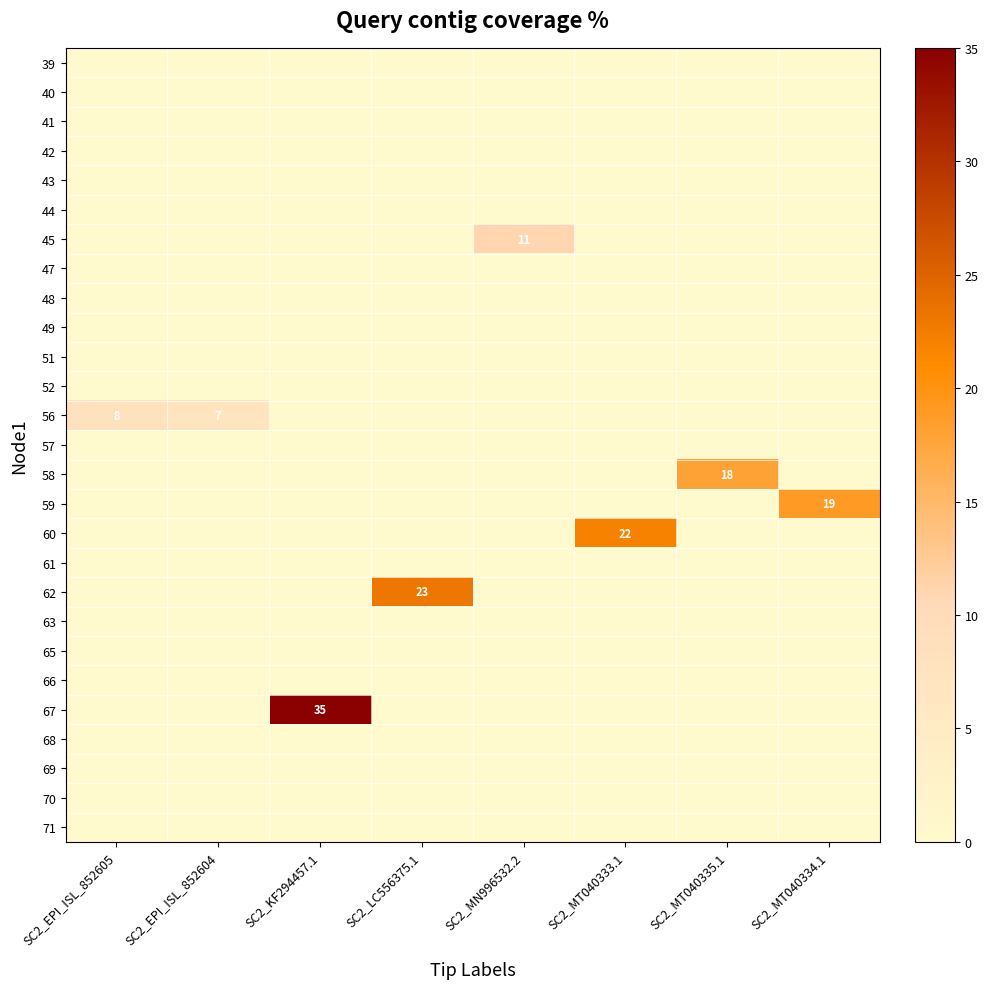

True or false: 63 has a value of 0 at SC2_LC556375.1.

True